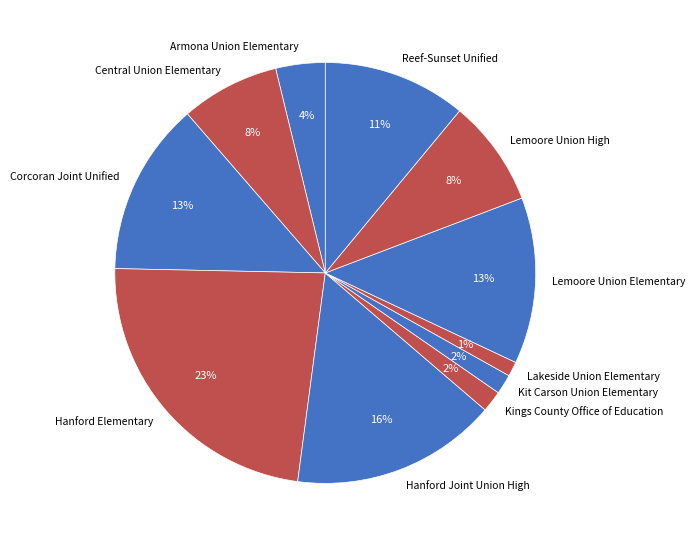

Which slice is the largest?

Hanford Elementary